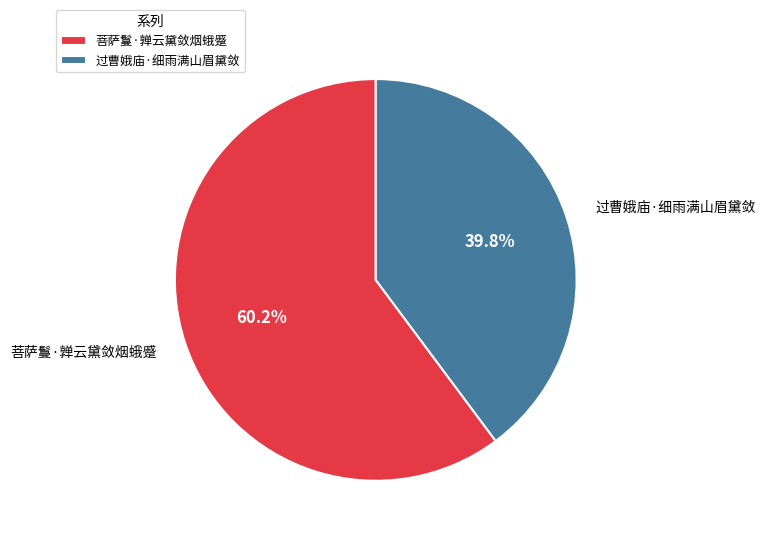

True or false: 过曹娥庙·细雨满山眉黛敛 accounts for 40% of the total.

True